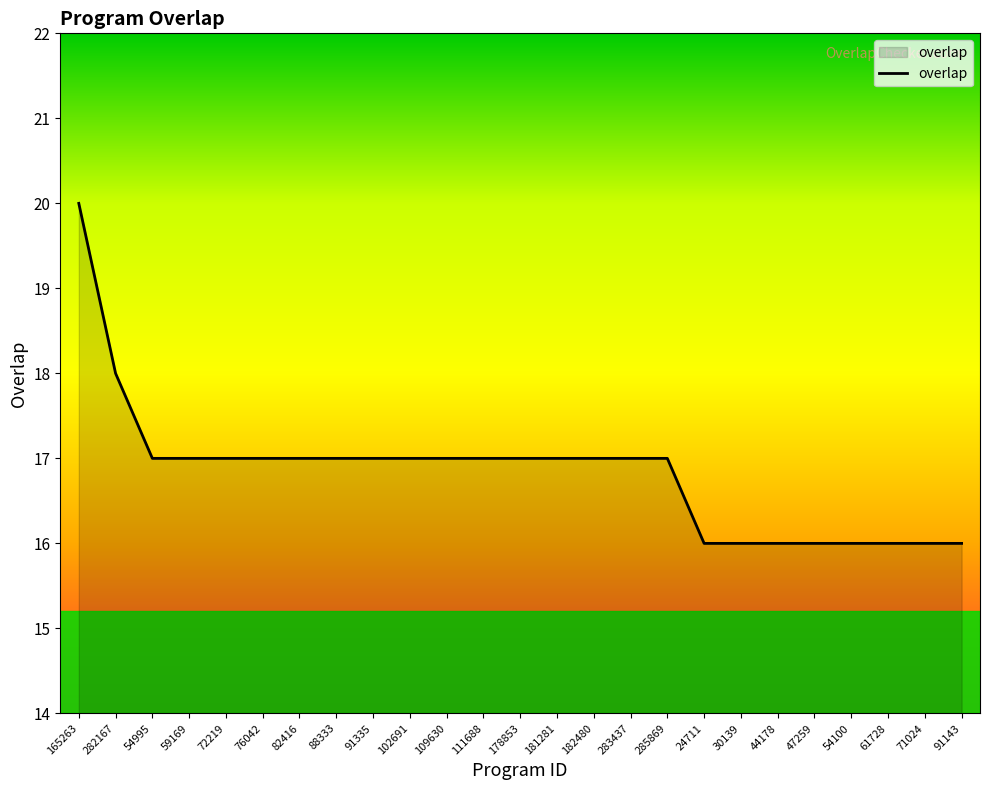

How many values are between 16 and 17?

23